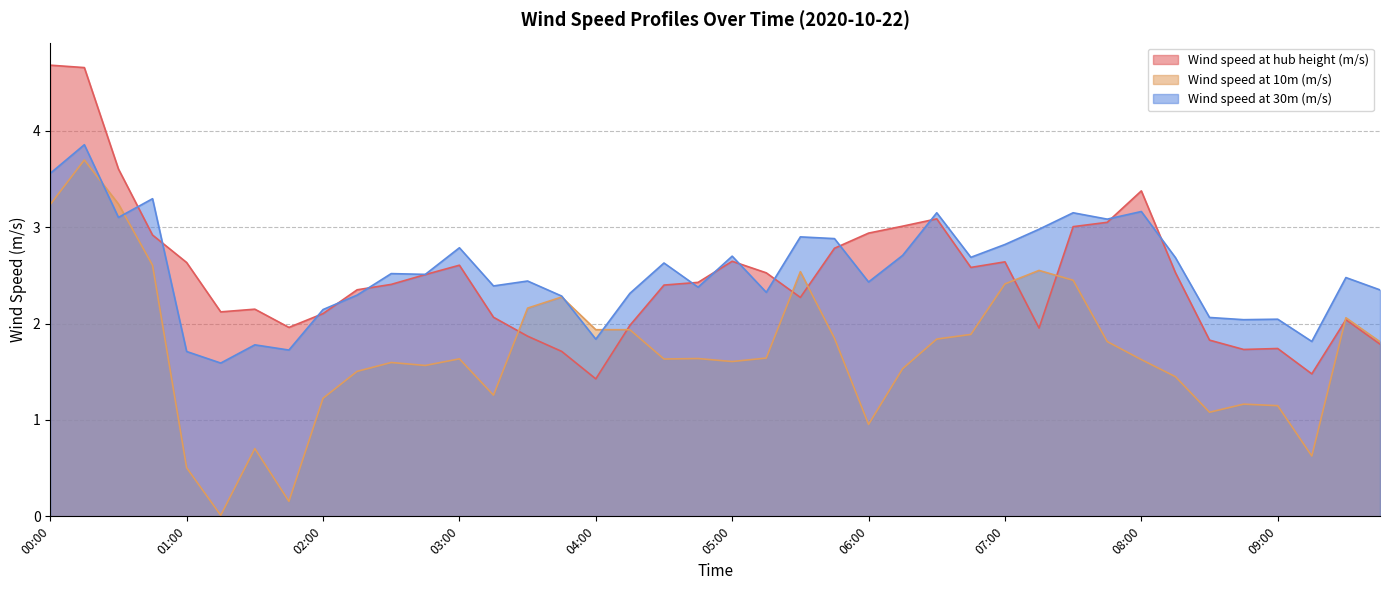

What is the greatest value displayed?

4.7